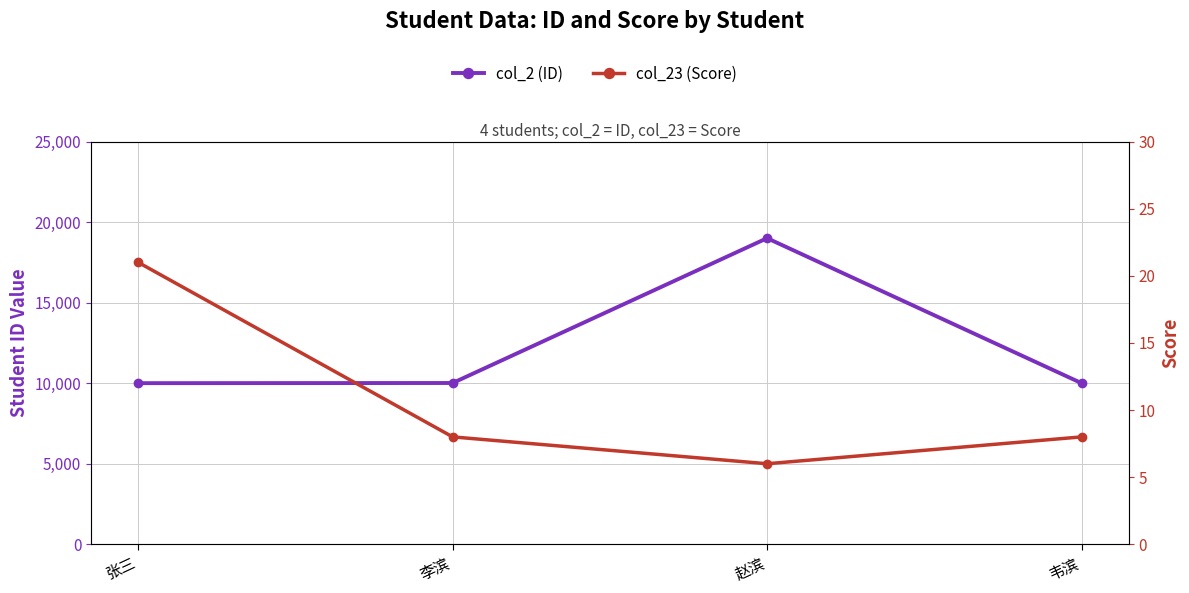

Which has a higher value, 张三 or 赵滨?

赵滨